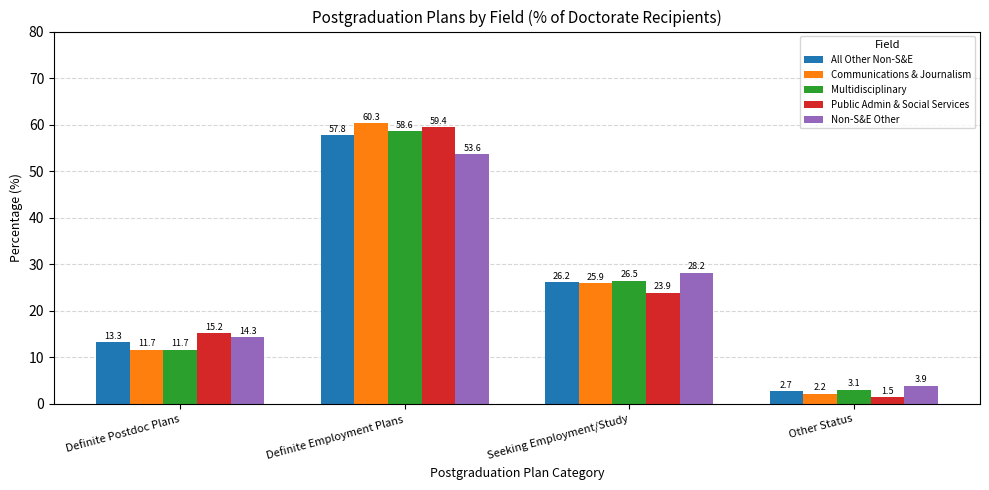

Which series changed the most between Definite Employment Plans and Seeking Employment/Study?

Public Admin & Social Services